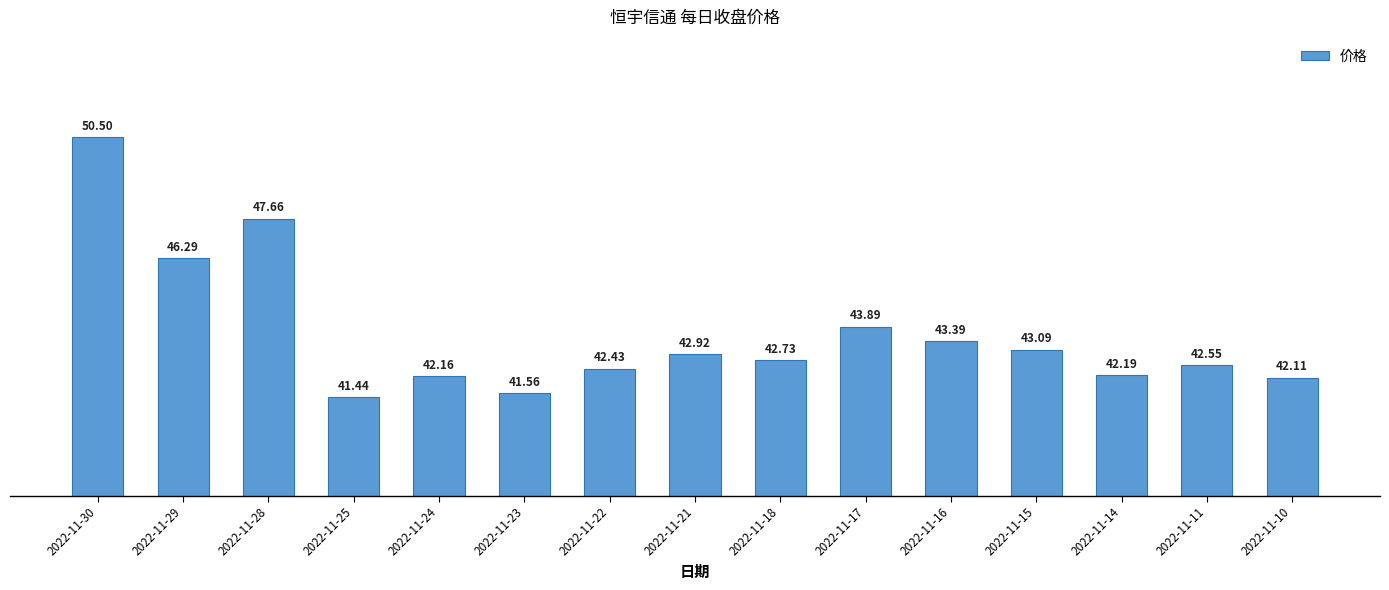

Are the bars horizontal?

No